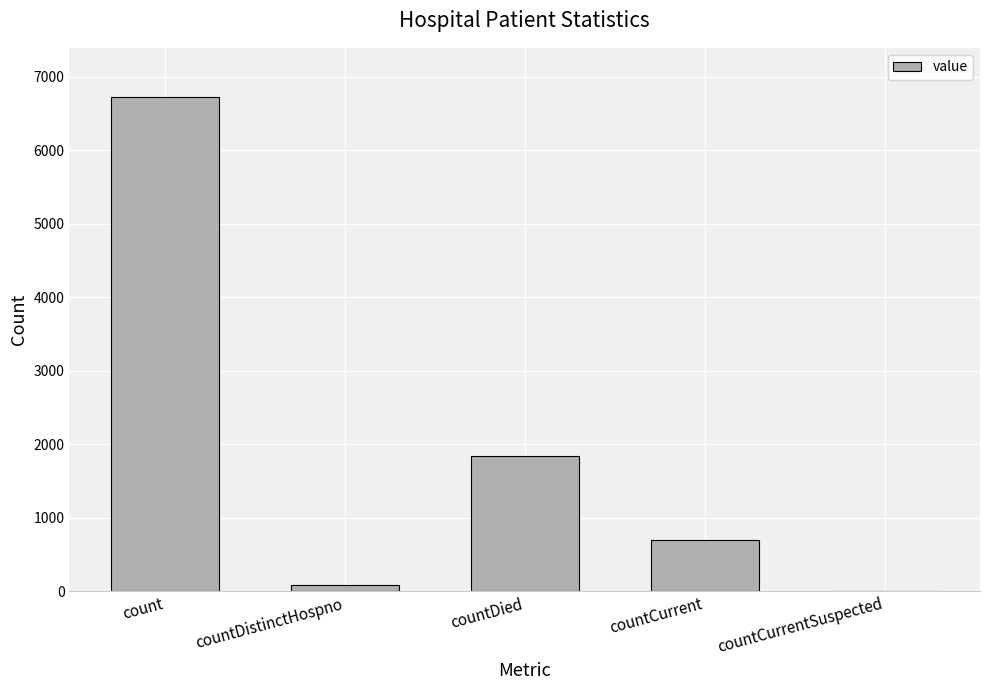

What is the sum of the values at countDied and count?

8564